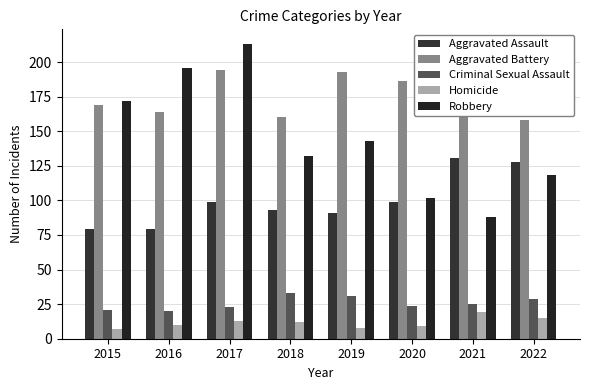

Reading right to left, list all the values displayed in this chart.

Aggravated Assault: 128	131	99	91	93	99	79	79
Aggravated Battery: 158	175	186	193	160	194	164	169
Criminal Sexual Assault: 29	25	24	31	33	23	20	21
Homicide: 15	19	9	8	12	13	10	7
Robbery: 118	88	102	143	132	213	196	172